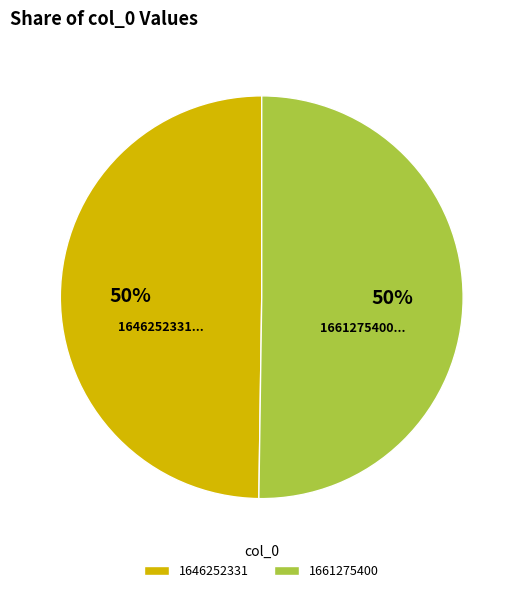

How many segments does this pie chart have?

2